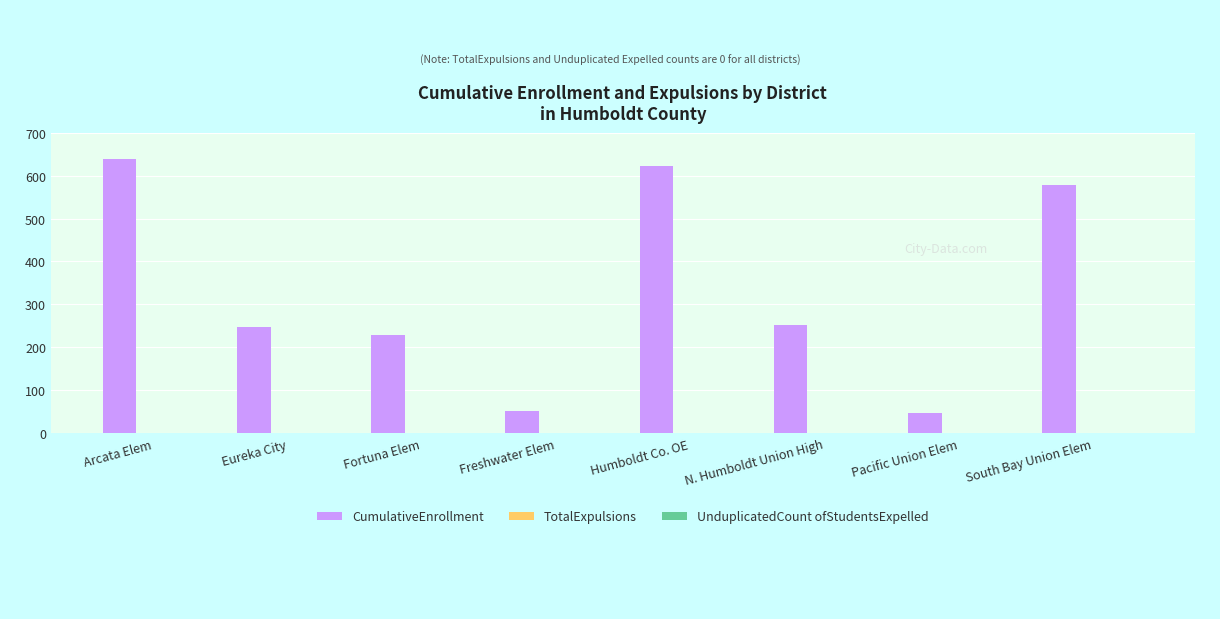

What value does the data have at Fortuna Elem?

228